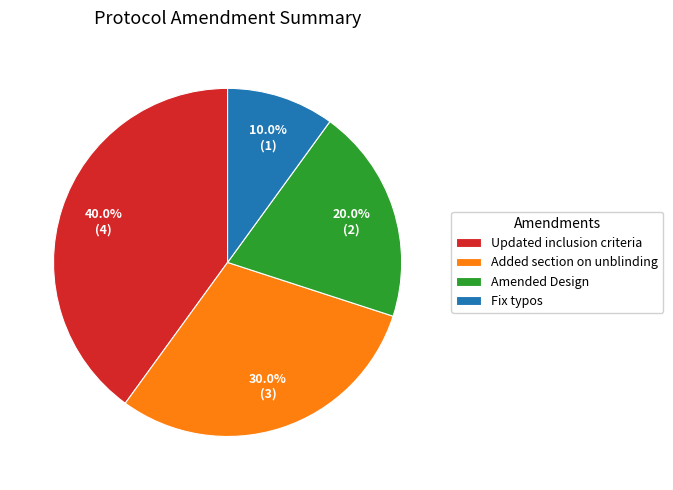

Combined, do Updated inclusion criteria and Amended Design account for over 50%?

Yes